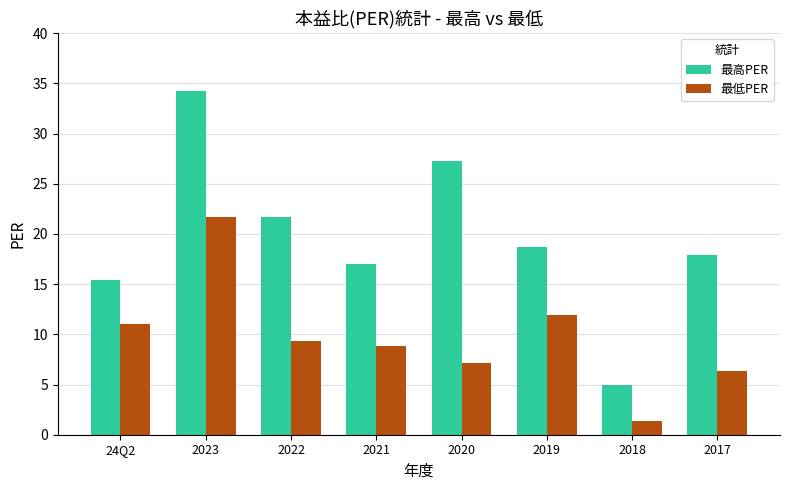

Reading right to left, extract all data points from this chart.

最高PER: 17.9	5.0	18.7	27.3	17.0	21.7	34.2	15.4
最低PER: 6.4	1.4	11.9	7.1	8.8	9.3	21.7	11.0